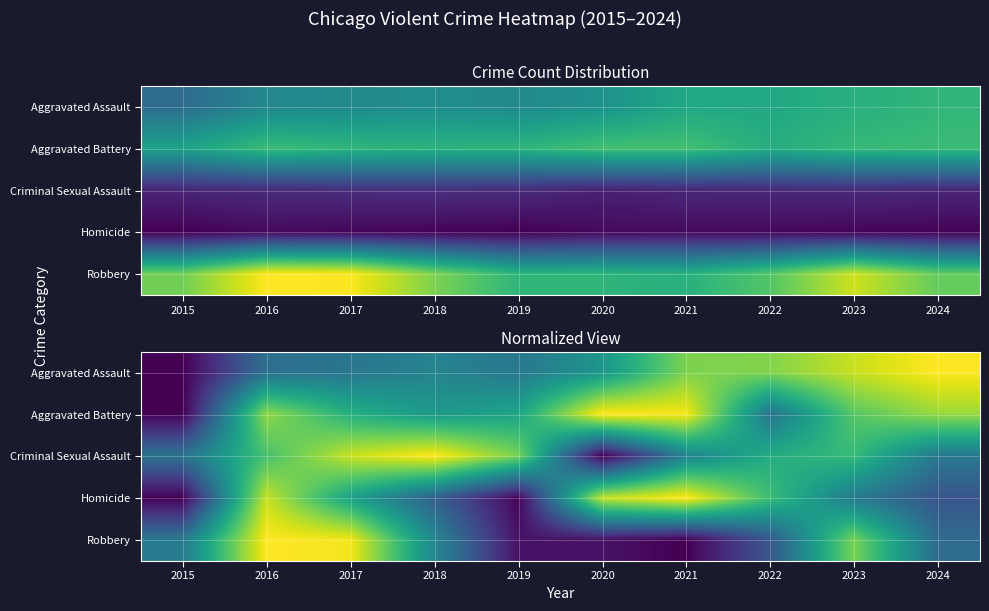

At how many categories does at least one series exceed 0?

10